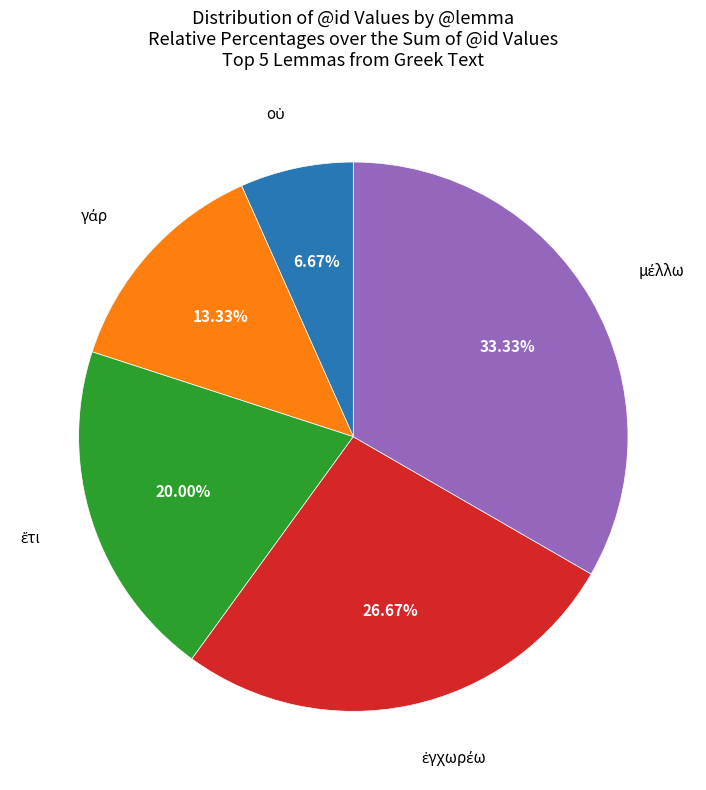

Is there a majority slice in this chart?

No